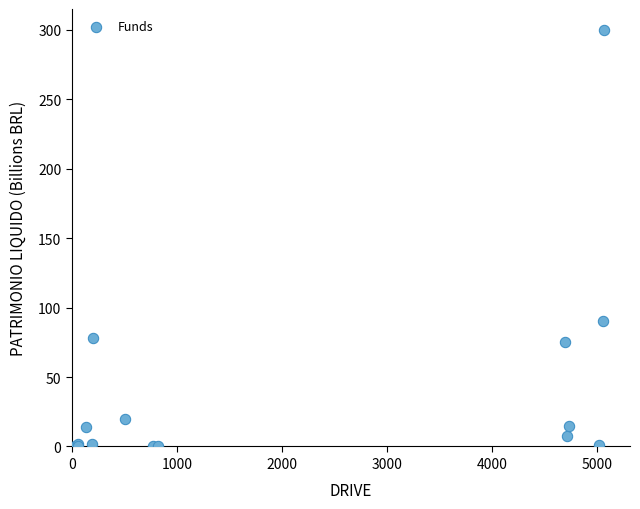

What Y value in the scatter plot is closest to 150?

90.0